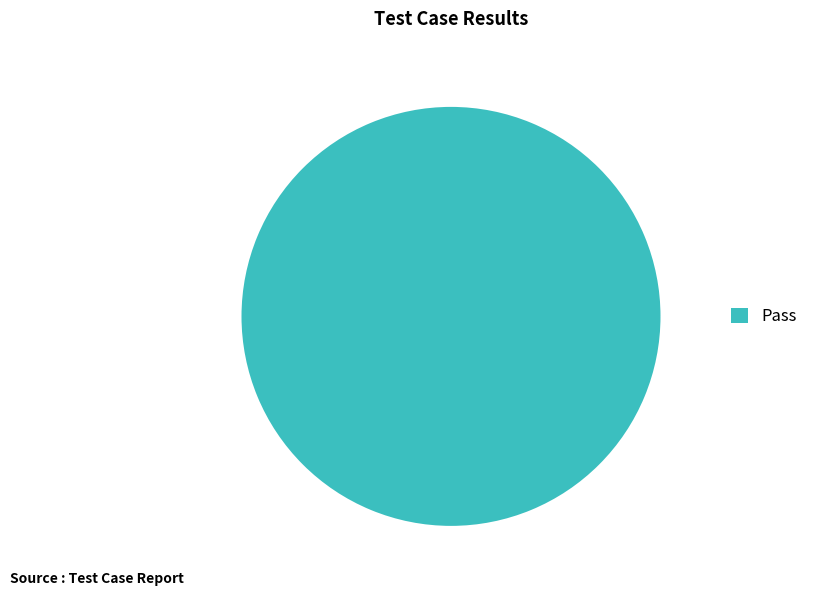

Is there any slice that represents more than half of the pie?

Yes